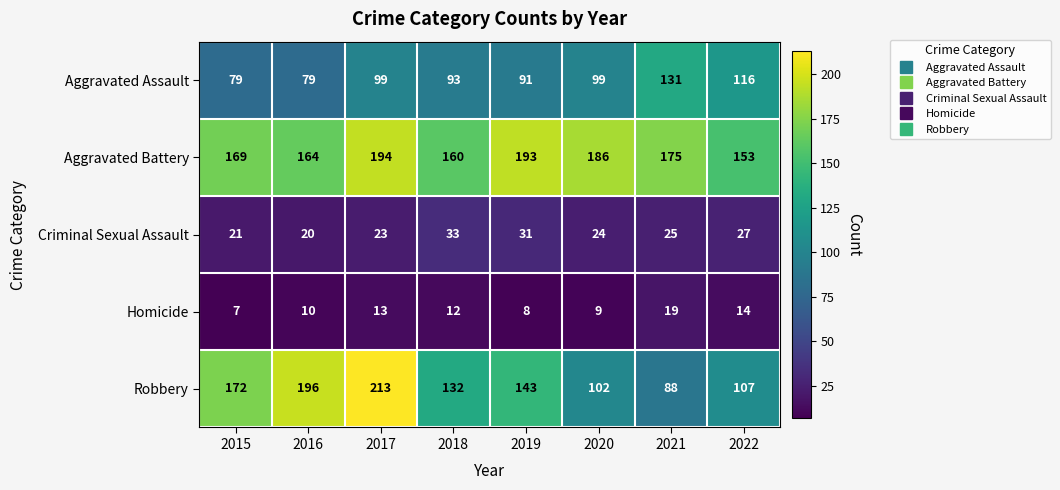

How many distinct data groups are displayed?

5